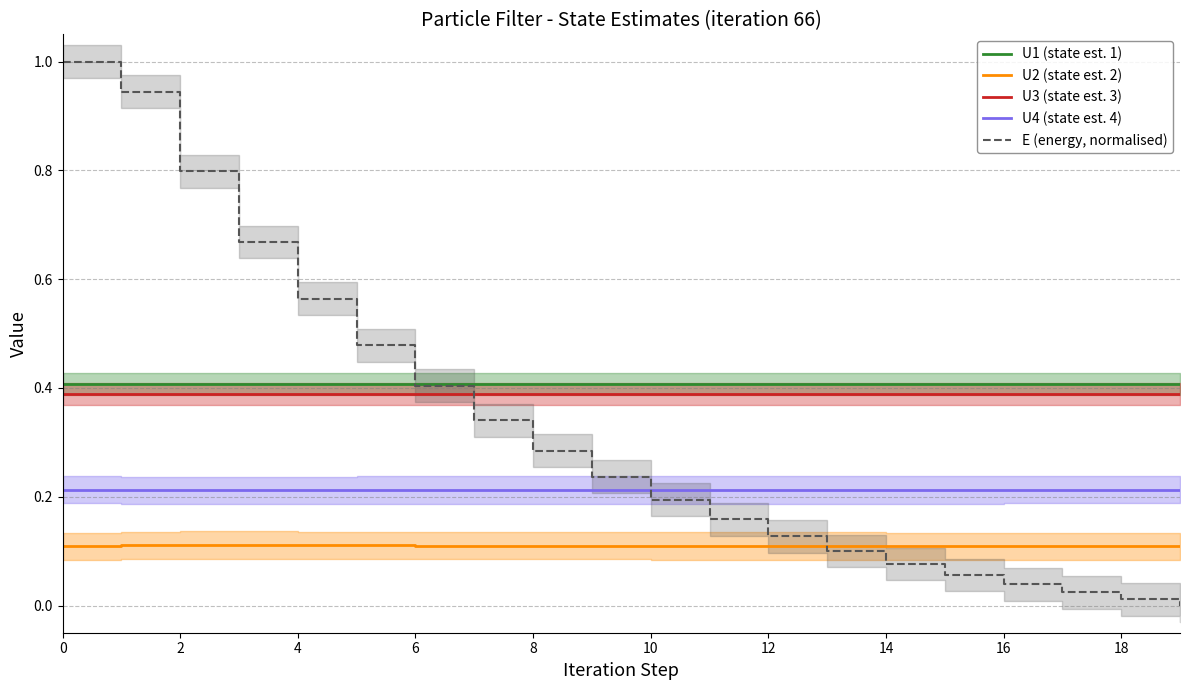

What is the label of the 11th point from the left?

10